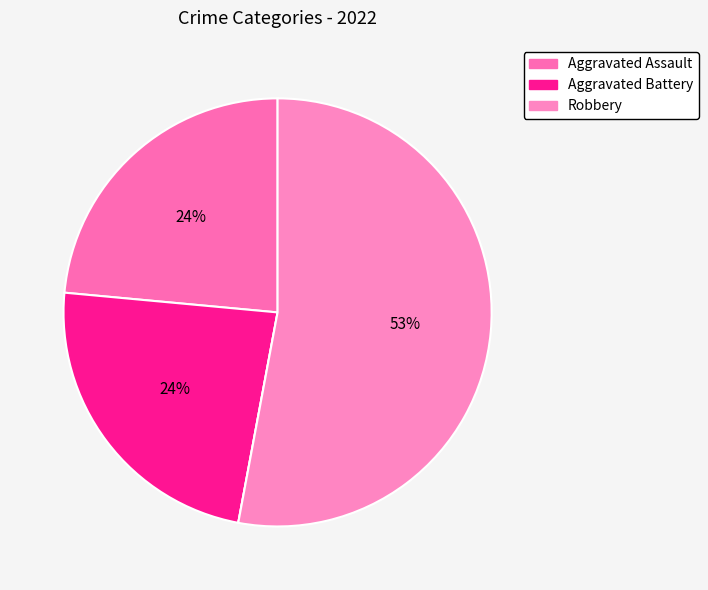

What is the majority slice?

Robbery